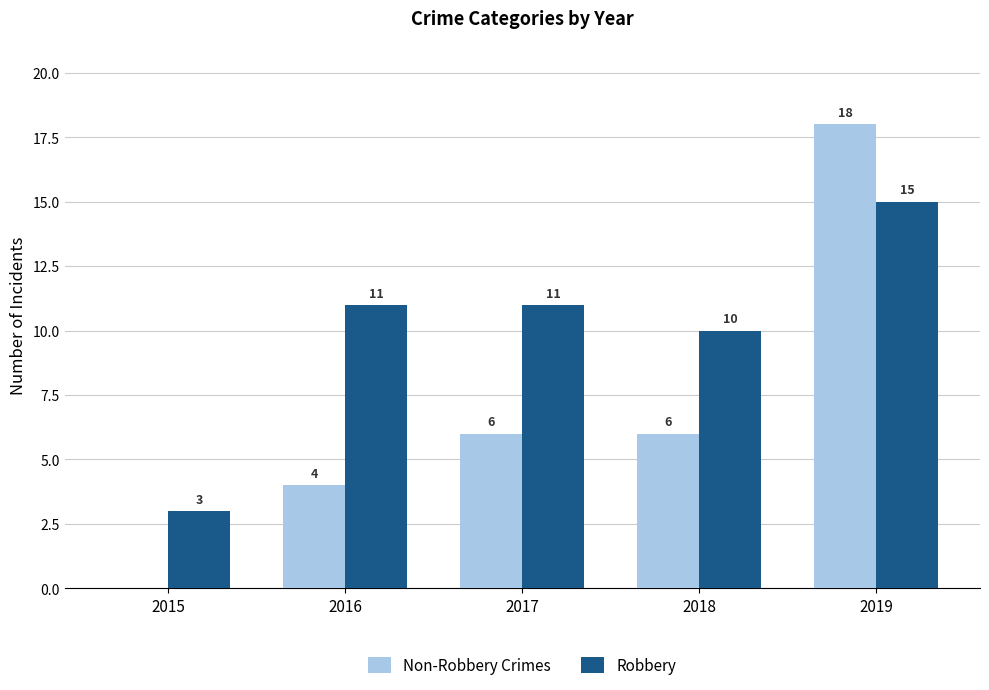

Is it true that Non-Robbery Crimes equals 18 at 2019?

True